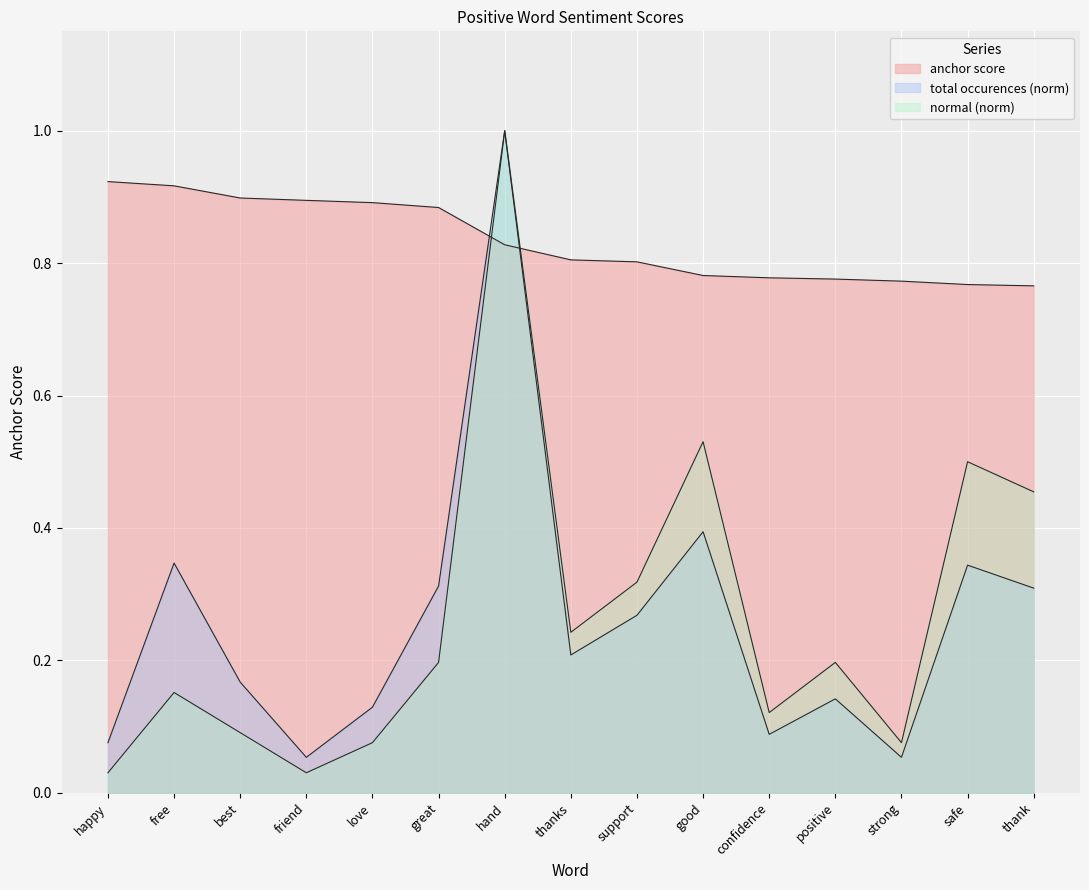

True or false: total occurences has more than 2 interior local peaks.

True